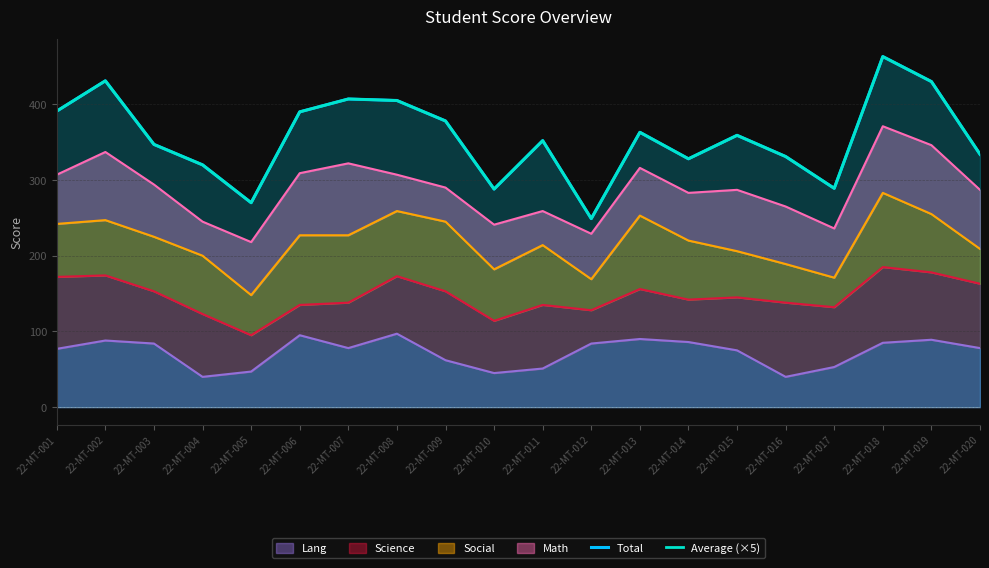

Reading left to right, extract all data points from this chart.

Total: 22-MT-001=391	22-MT-002=431	22-MT-003=347	22-MT-004=320	22-MT-005=270	22-MT-006=390	22-MT-007=407	22-MT-008=405	22-MT-009=378	22-MT-010=288	22-MT-011=352	22-MT-012=249	22-MT-013=363	22-MT-014=328	22-MT-015=359	22-MT-016=331	22-MT-017=289	22-MT-018=463	22-MT-019=430	22-MT-020=334
Average (×5): 22-MT-001=391	22-MT-002=431	22-MT-003=347	22-MT-004=320	22-MT-005=270	22-MT-006=390	22-MT-007=407	22-MT-008=405	22-MT-009=378	22-MT-010=288	22-MT-011=352	22-MT-012=249	22-MT-013=363	22-MT-014=328	22-MT-015=359	22-MT-016=331	22-MT-017=289	22-MT-018=463	22-MT-019=430	22-MT-020=334